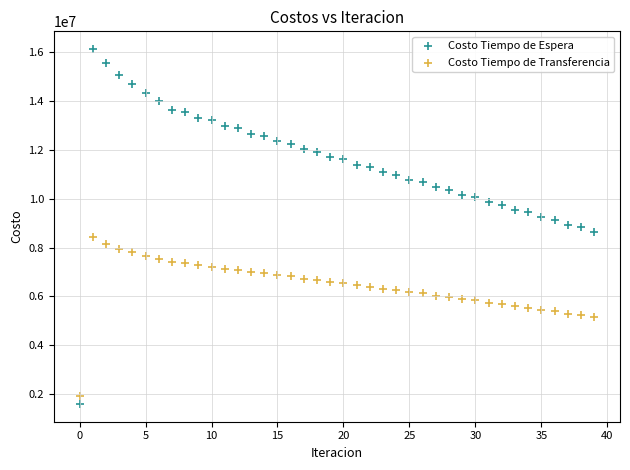

Which series reaches the maximum Y coordinate?

Costo Tiempo de Espera